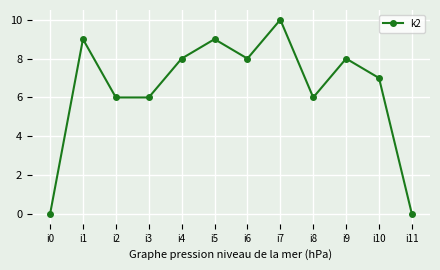

What is the value of the 4th point from the left?

6